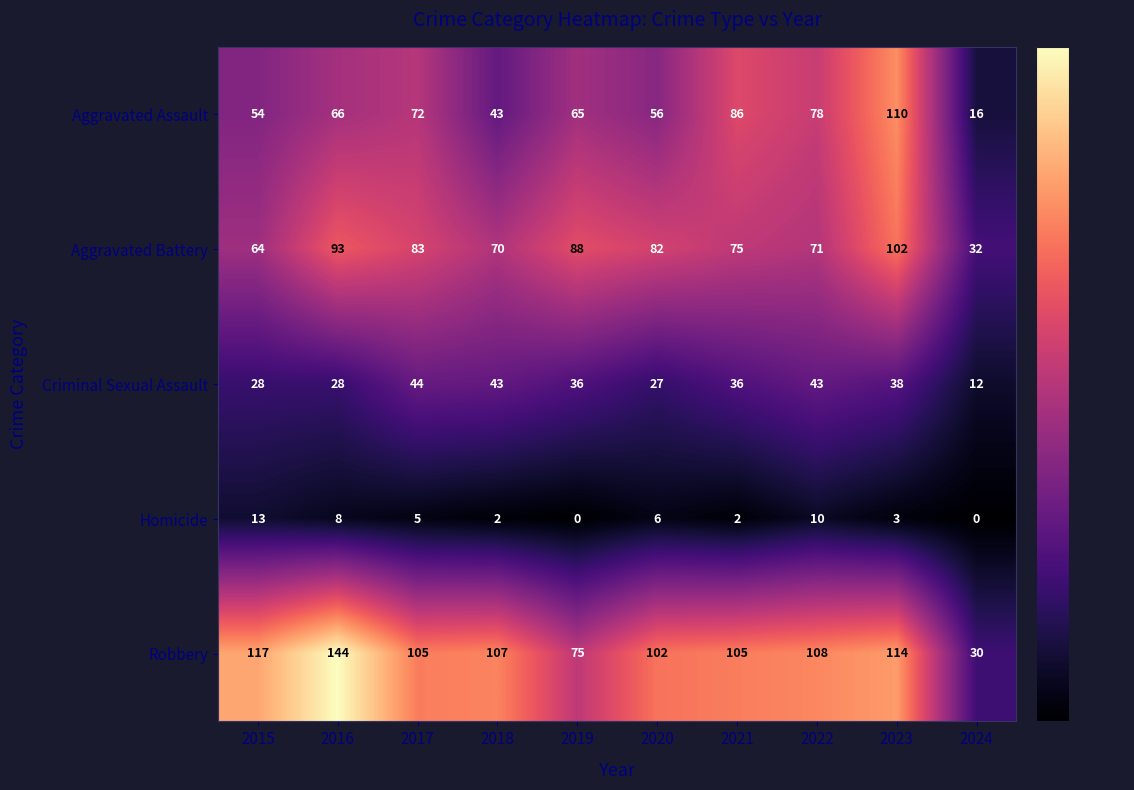

Which label corresponds to the largest value in the chart?

2016